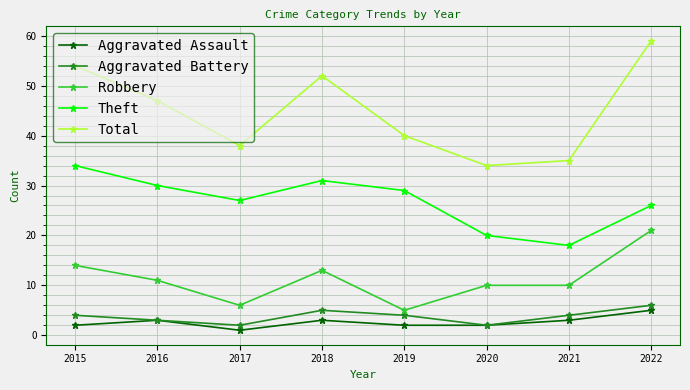

At 2018, list the series in order from smallest to largest.

Aggravated Assault, Aggravated Battery, Robbery, Theft, Total